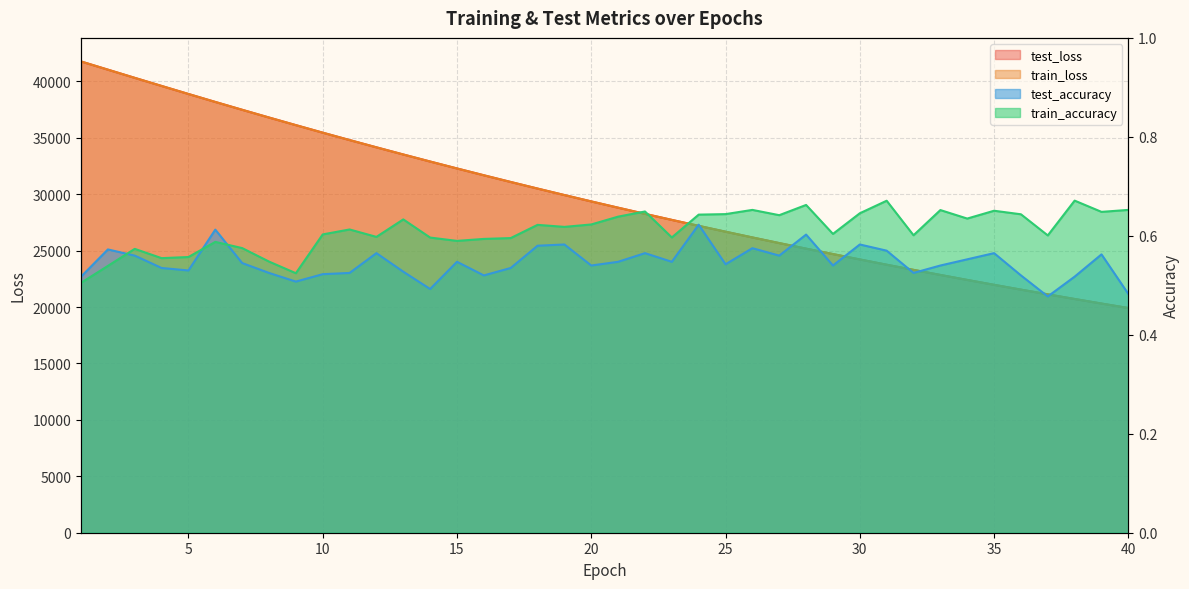

The train_accuracy series shows 1.1 at 33. True or false?

False